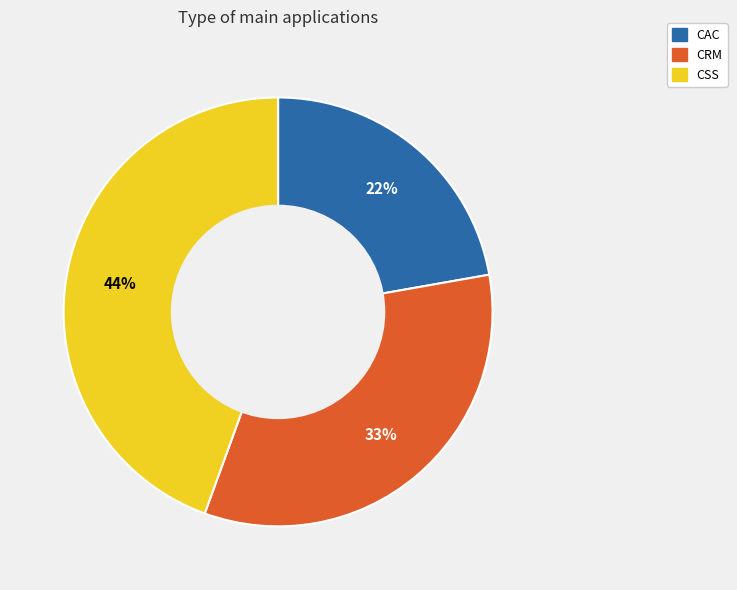

Rank the categories by value from lowest to highest.

CAC, CRM, CSS